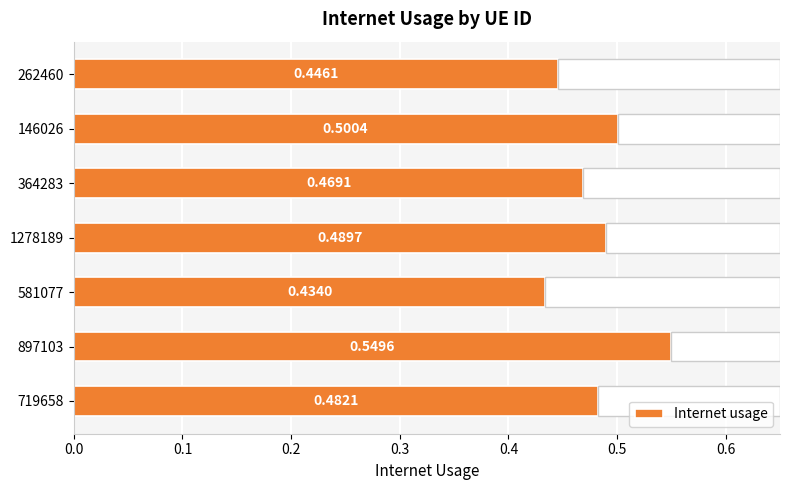

Rank the categories by Internet usage value from highest to lowest.

897103, 146026, 1278189, 719658, 364283, 262460, 581077